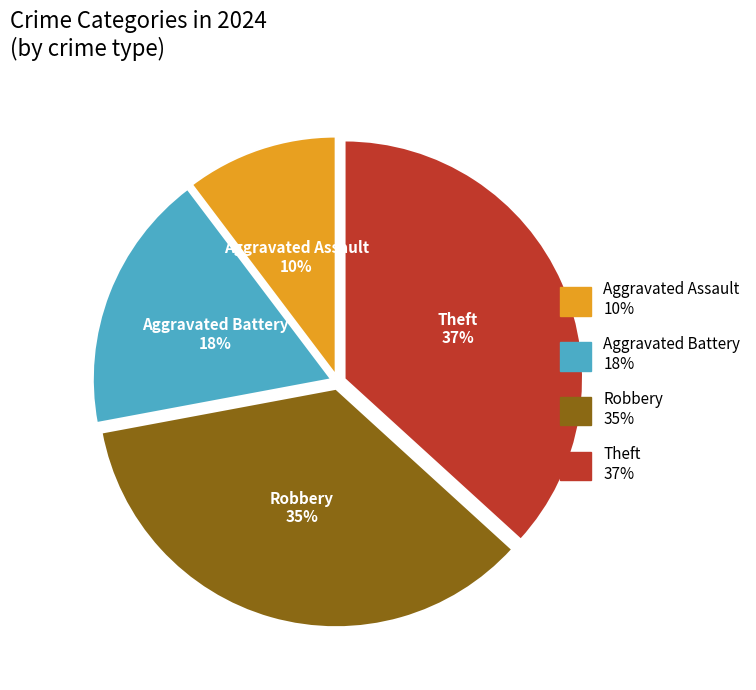

To the nearest percent, what is the average slice percentage?

25%